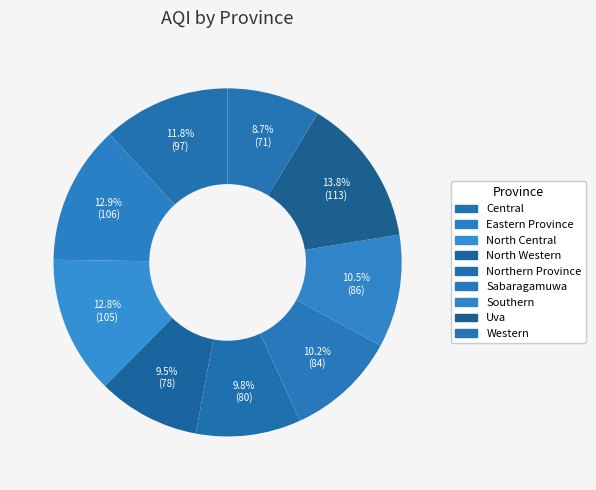

Rank the categories by value from highest to lowest.

Uva, Eastern Province, North Central, Central, Southern, Sabaragamuwa, Northern Province, North Western, Western